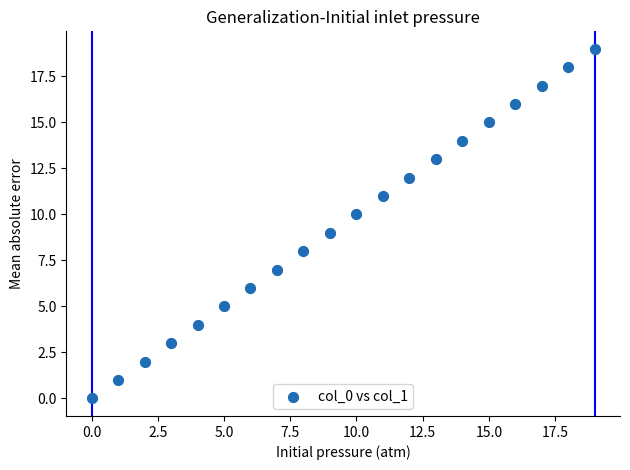

What is the range of Y values (max minus min)?

19